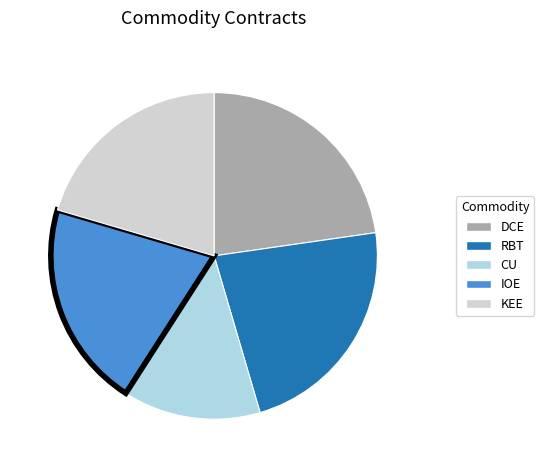

Which has a higher value, DCE or KEE?

DCE